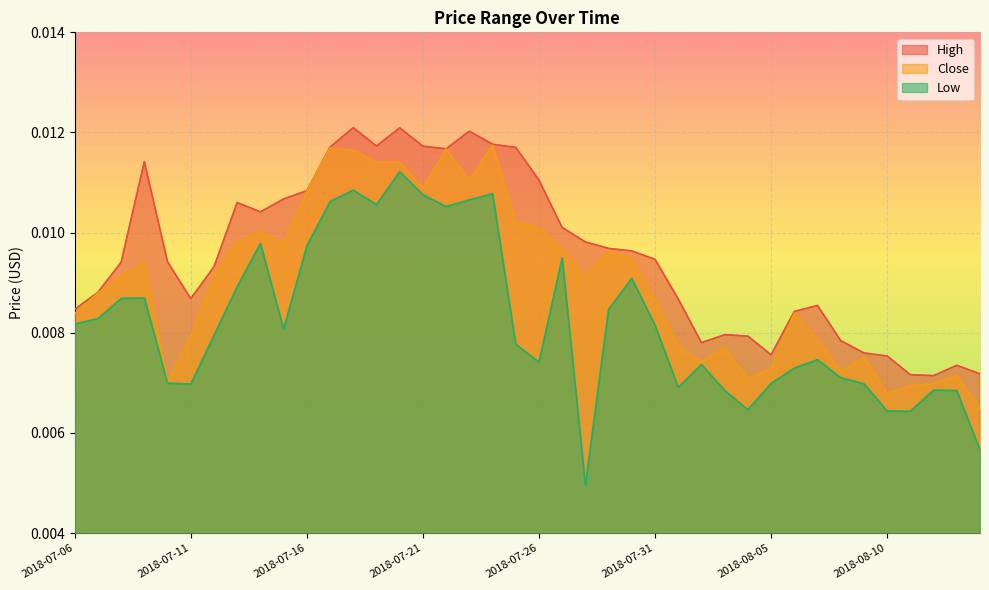

Rank the series by their maximum value, from highest to lowest.

High, Close, Low